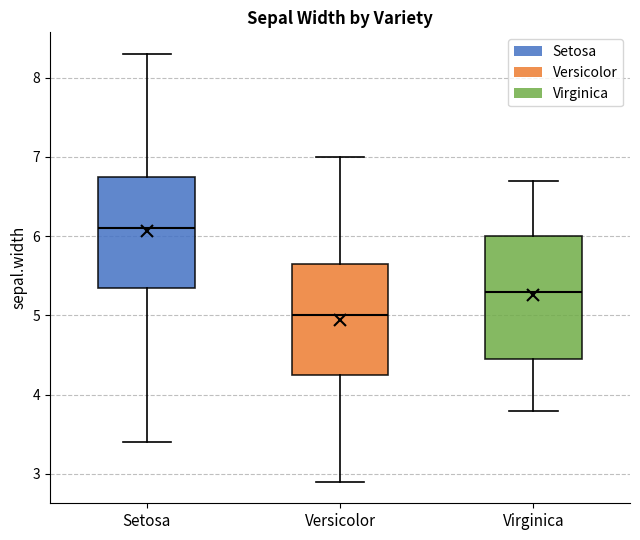

Reading left to right, read every box against the y-axis: the position of its median line, the range the box covers, and the ends of its whiskers. The values are not printed on the chart, so give them approximately, as read against the axis.

Setosa: median 6.1, box 5.4 to 6.8, whiskers 3.4 to 8.3
Versicolor: median 5.0, box 4.3 to 5.7, whiskers 2.9 to 7.0
Virginica: median 5.3, box 4.5 to 6.0, whiskers 3.8 to 6.7